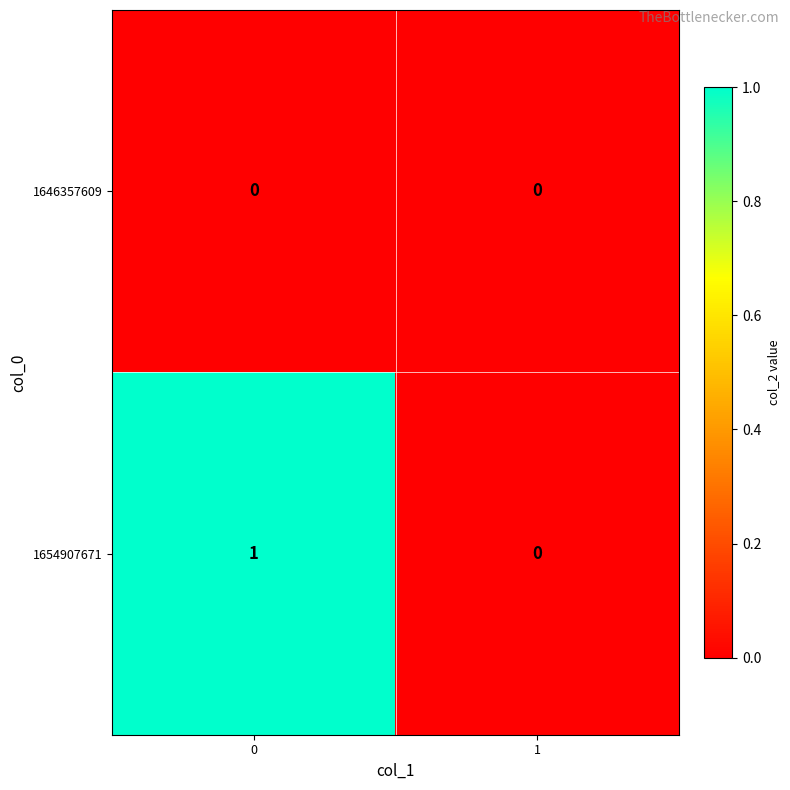

List the series in order of their overall mean, lowest first.

1646357609, 1654907671